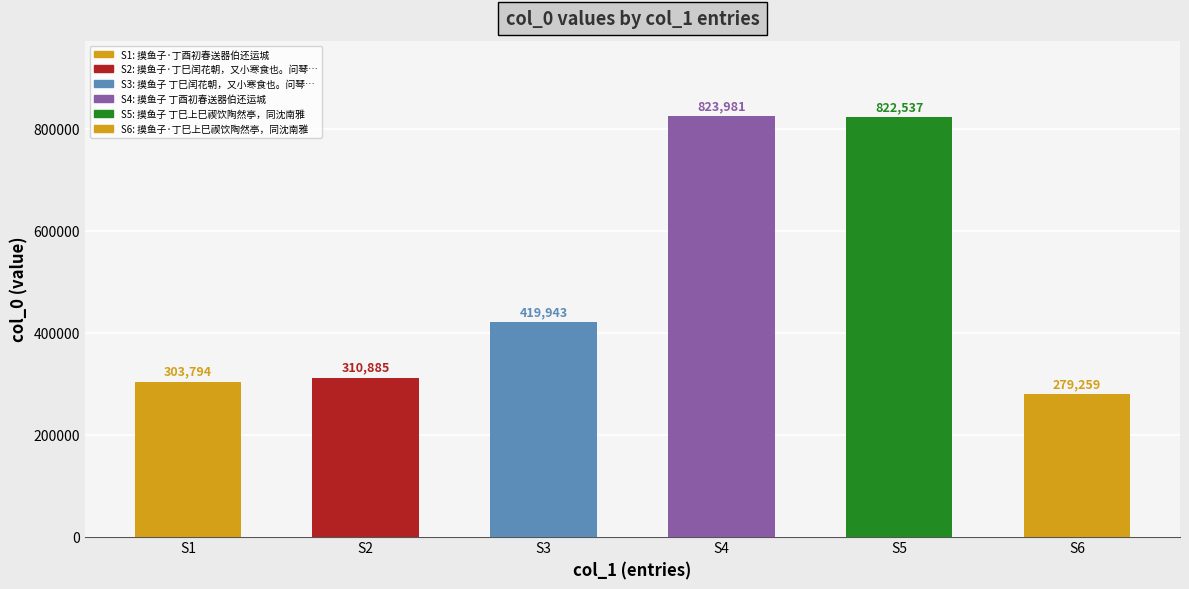

Reading left to right, transcribe all the data shown in this chart.

303794	310885	419943	823981	822537	279259